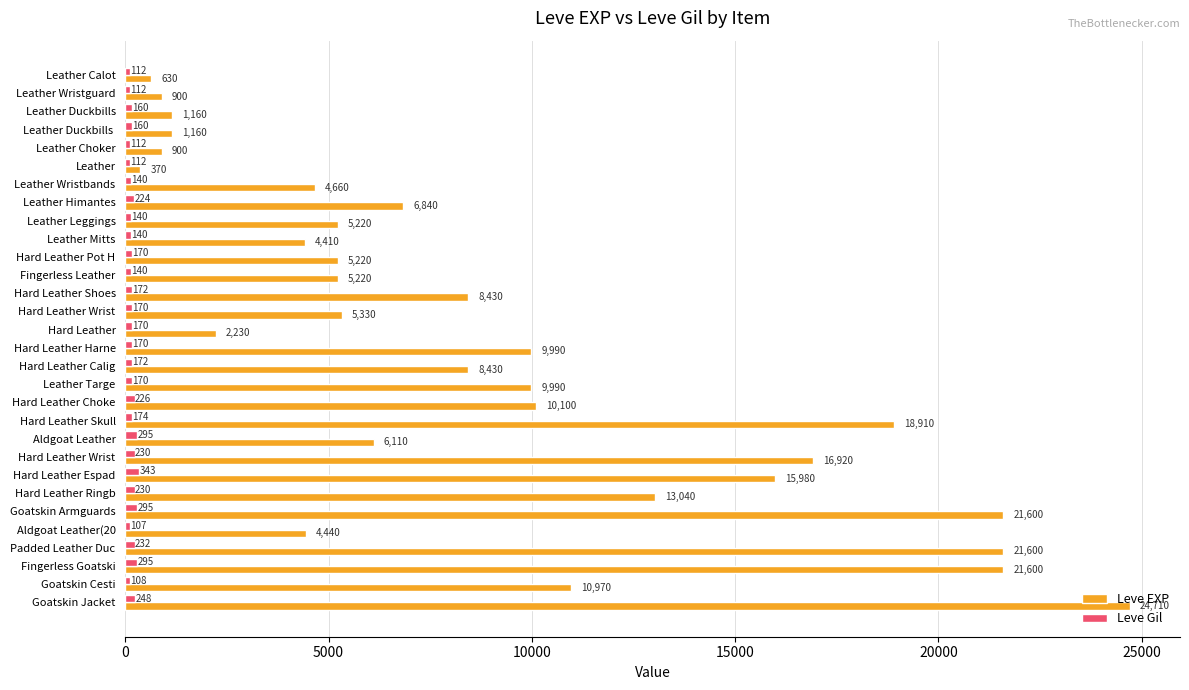

At how many categories does at least one series exceed 6577?

15